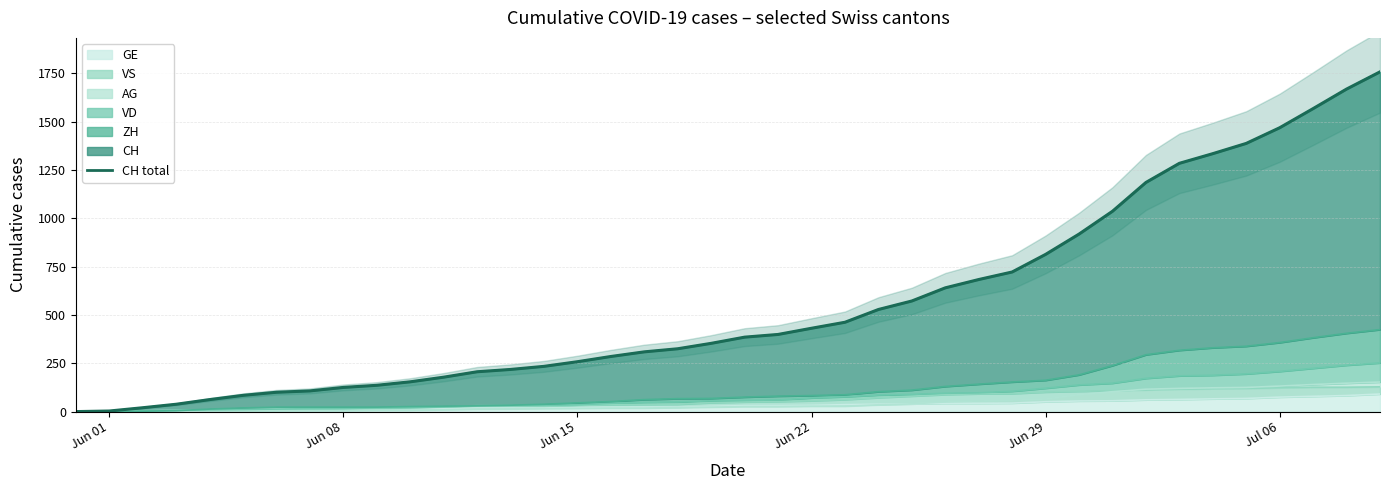

Is it true that the value at Jun 01 is 645?

False